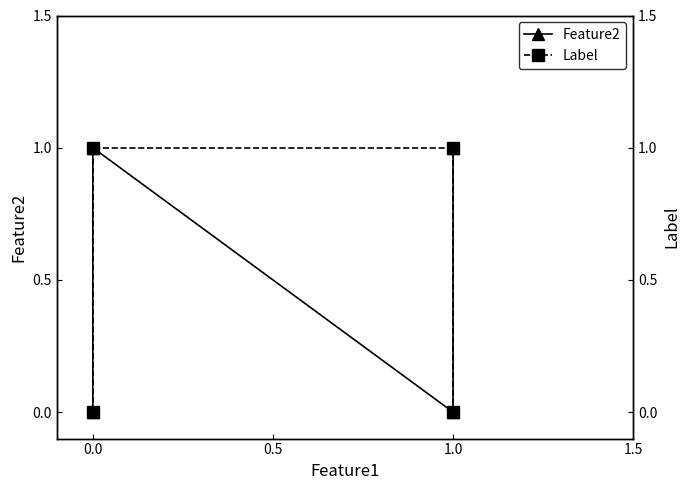

List the series in order of their peak value, lowest first.

Feature2, Label